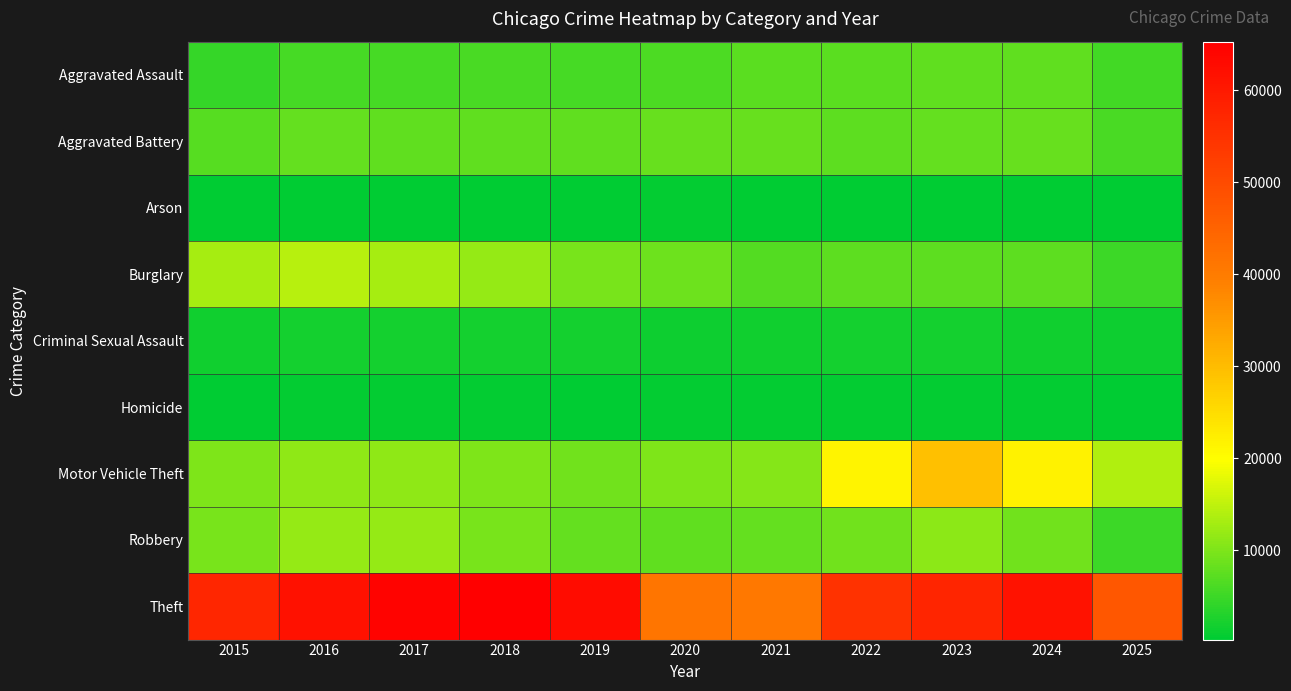

At which category is the sum across all series the highest?

2023